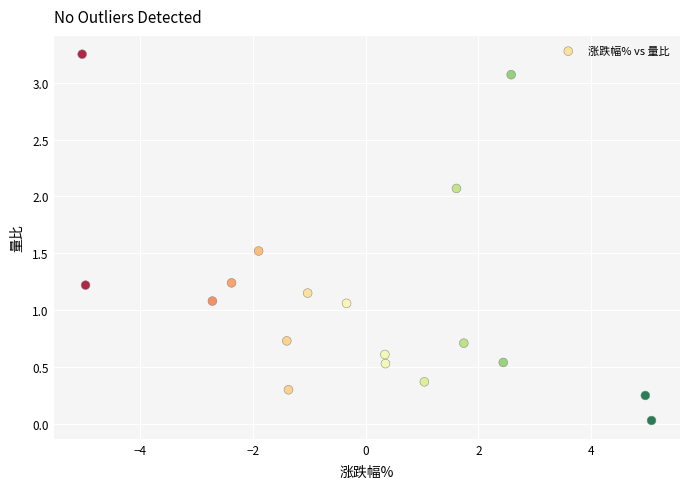

What is the range of X values (max minus min)?

10.1